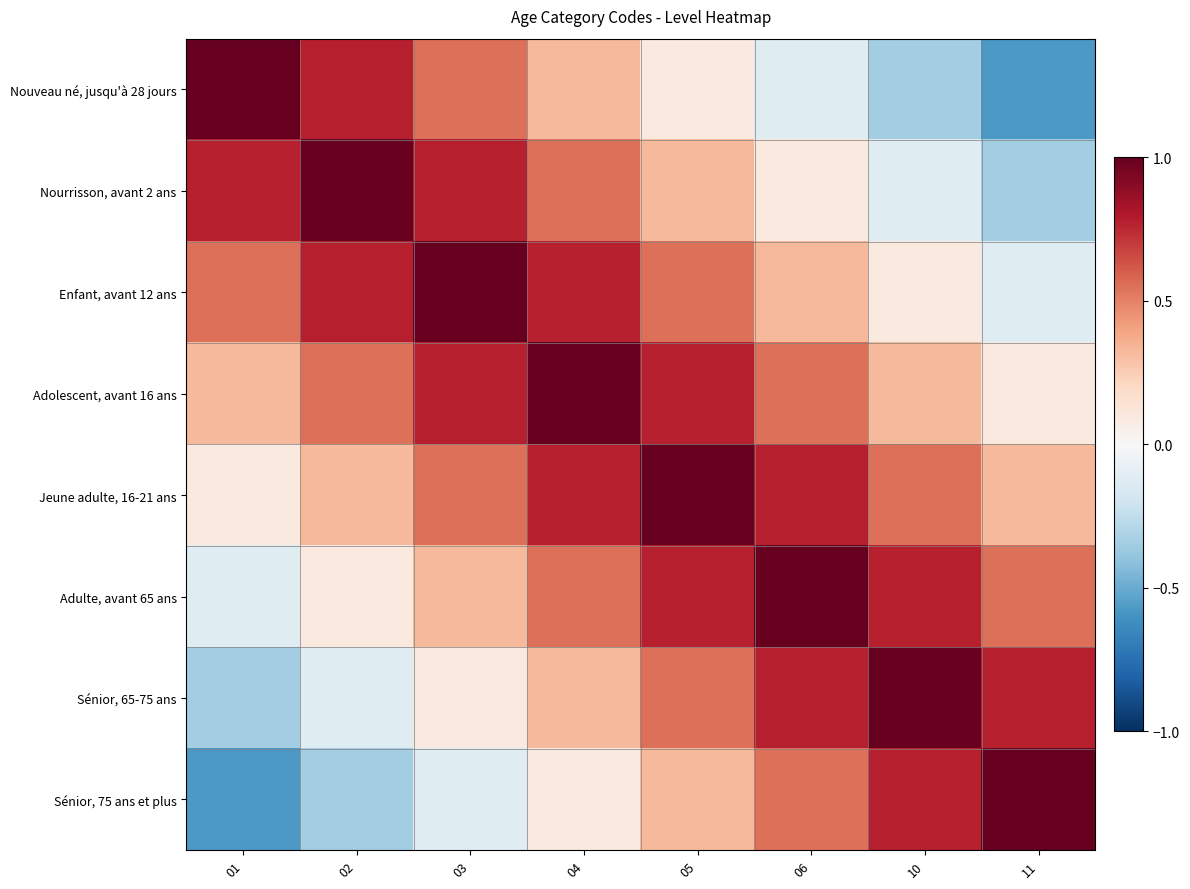

At which category is the sum across all series the highest?

04